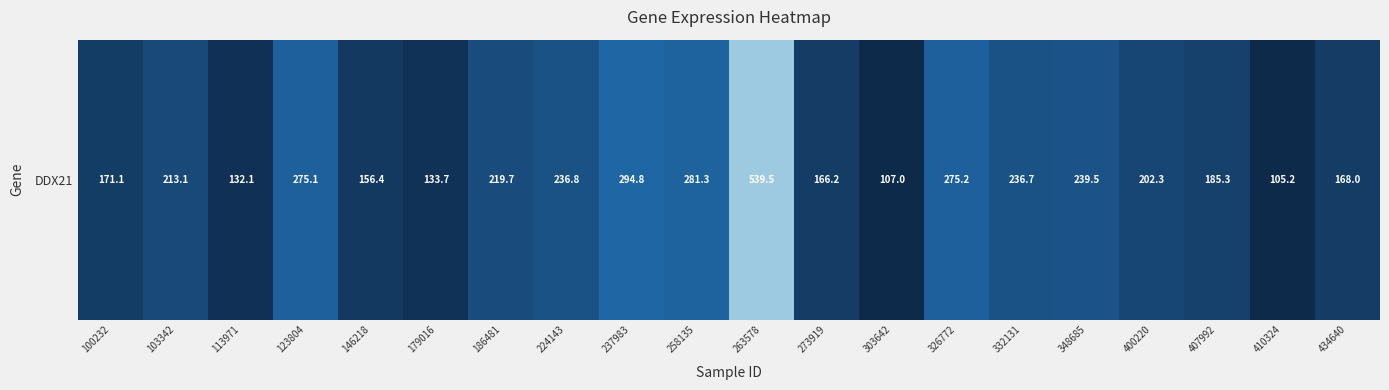

What is the ratio of the value at 179016 to the value at 103342?

0.6